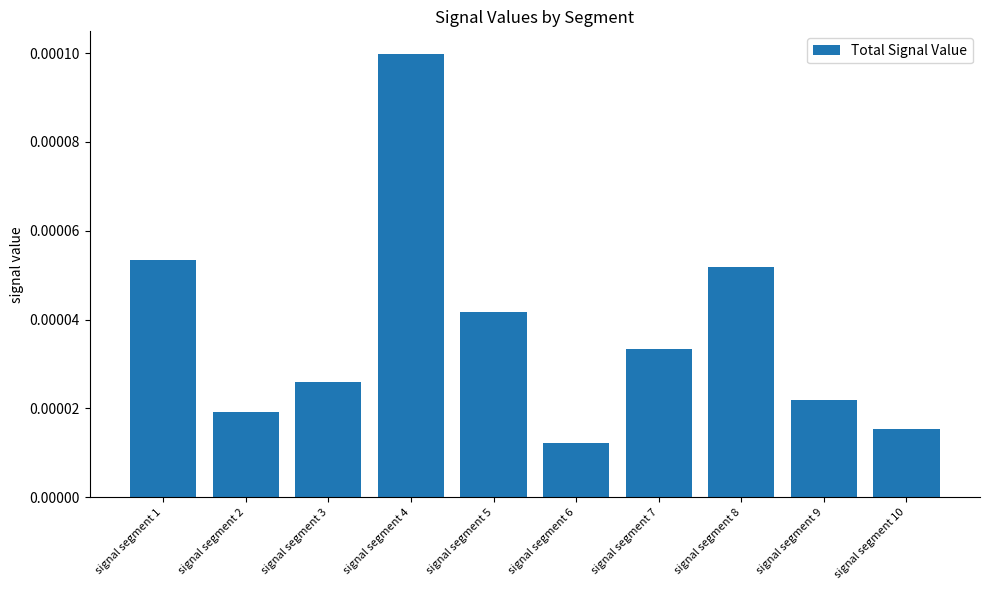

Which label corresponds to the largest value in the chart?

signal segment 4